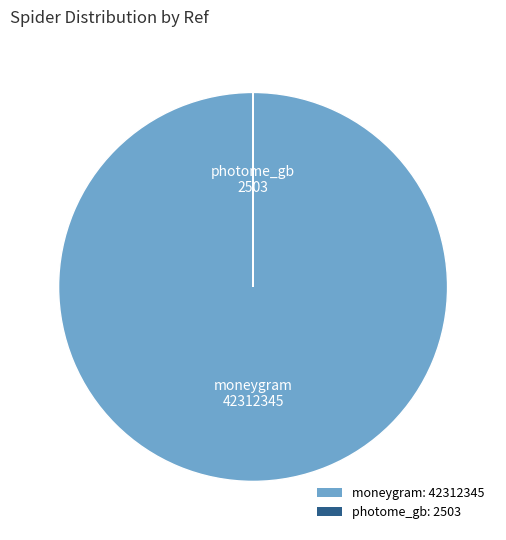

Does moneygram: 42312345 account for over 50% of the chart?

Yes